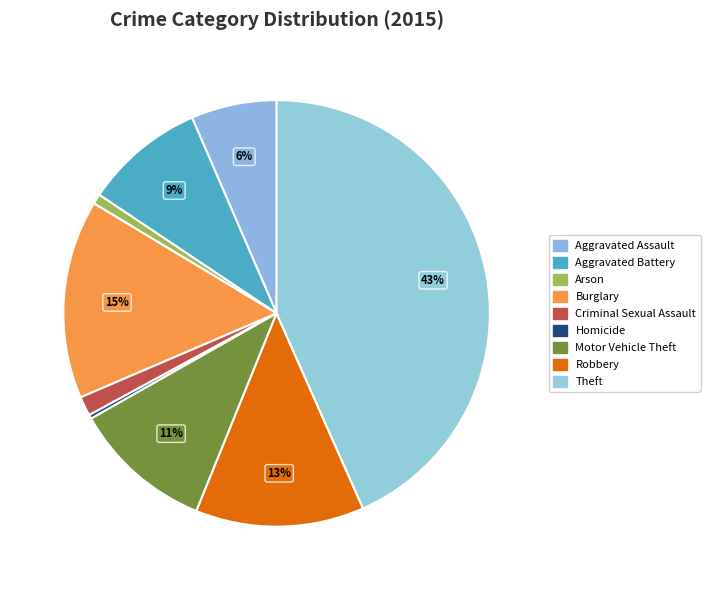

Count the number of slices in the pie.

9